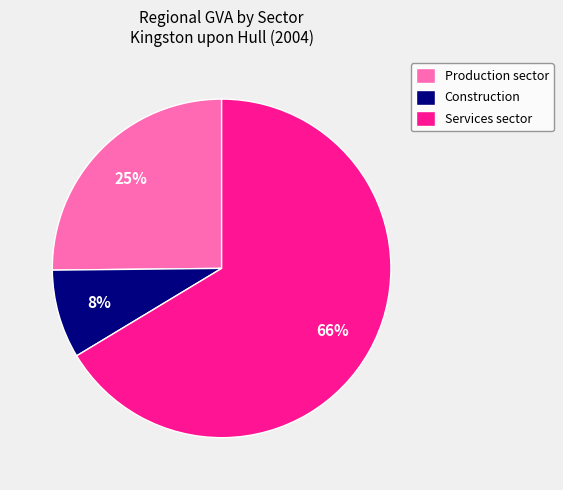

Is it true that Construction is 22% of the pie?

False